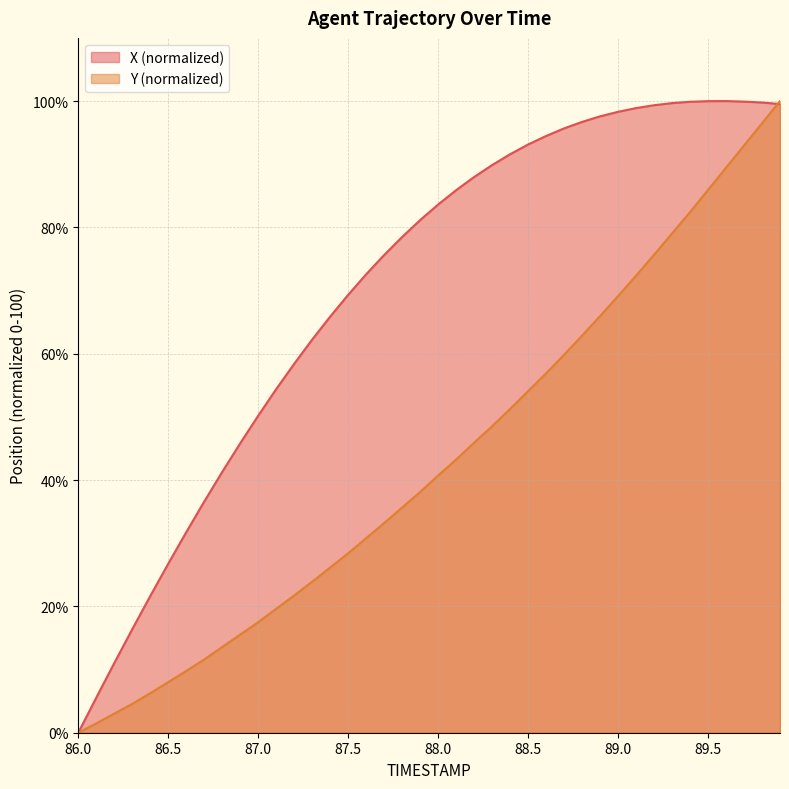

What is the value of the X point at the 27th from the left?

94.5